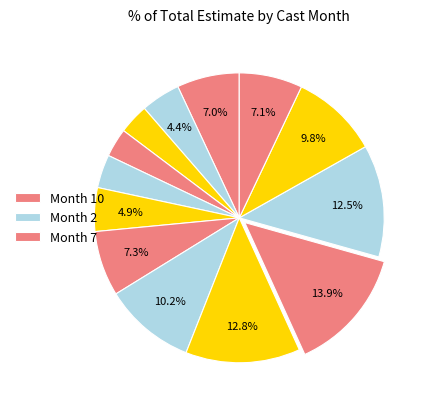

Count the number of slices in the pie.

13